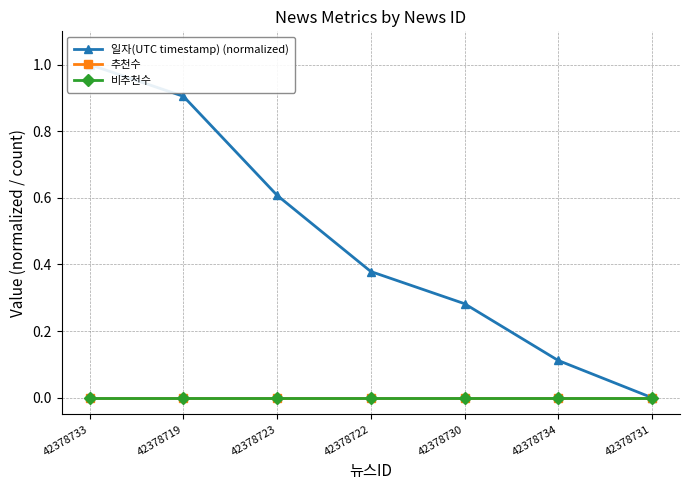

True or false: 비추천수 and 일자(UTC timestamp) (normalized) cross at least once.

False